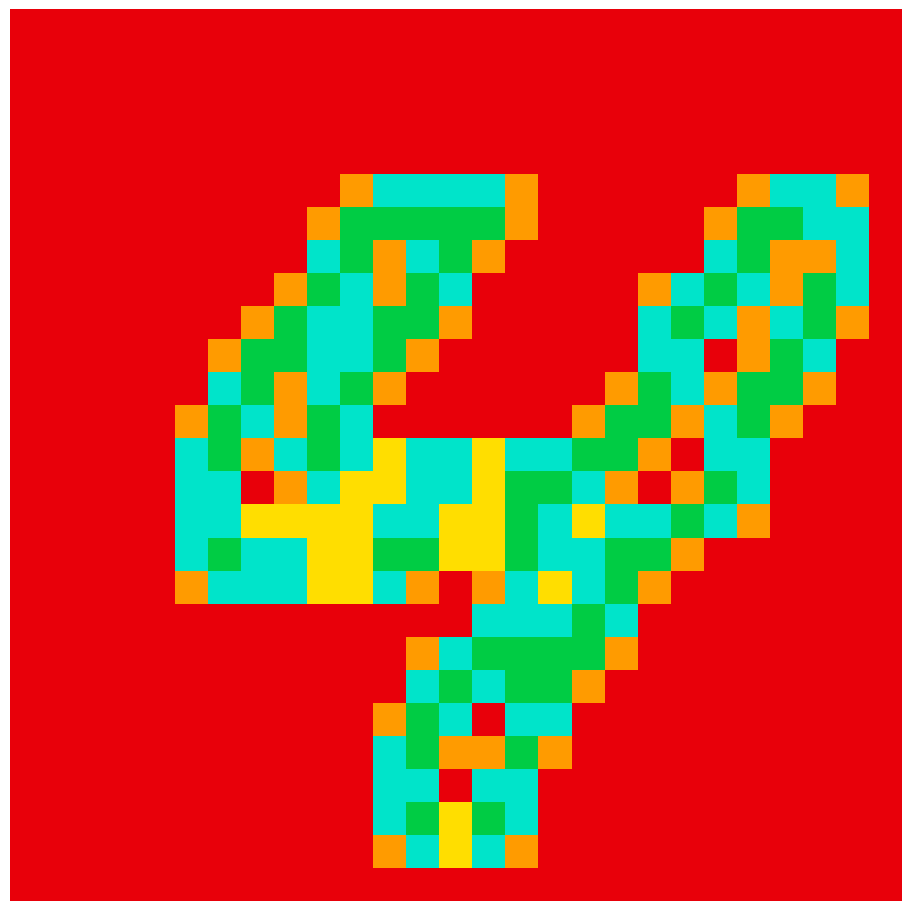

How many distinct data groups are displayed?

27